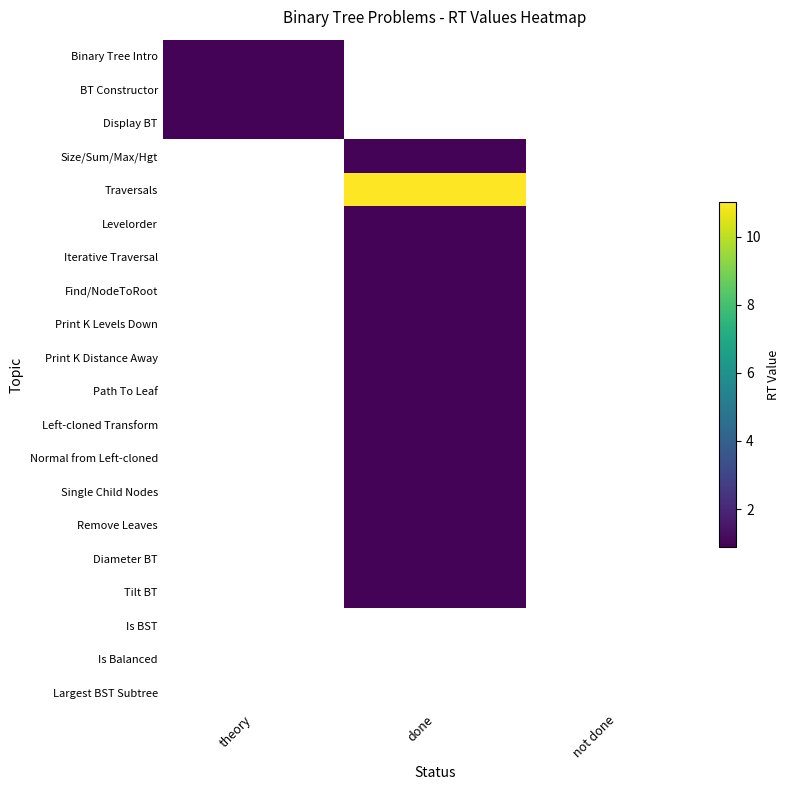

At not done, list the series in order from smallest to largest.

Binary Tree Intro, BT Constructor, Display BT, Size/Sum/Max/Hgt, Traversals, Levelorder, Iterative Traversal, Find/NodeToRoot, Print K Levels Down, Print K Distance Away, Path To Leaf, Left-cloned Transform, Normal from Left-cloned, Single Child Nodes, Remove Leaves, Diameter BT, Tilt BT, Is BST, Is Balanced, Largest BST Subtree